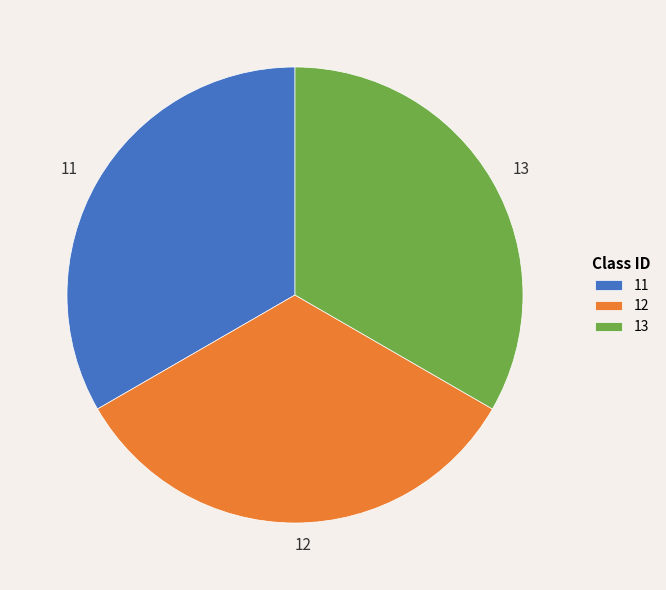

What is the ratio of the value at 11 to the value at 12?

1.0